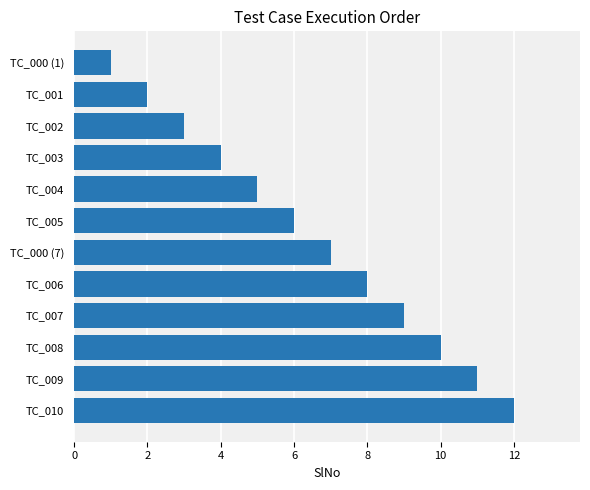

True or false: the data shows 8 at TC_006.

True